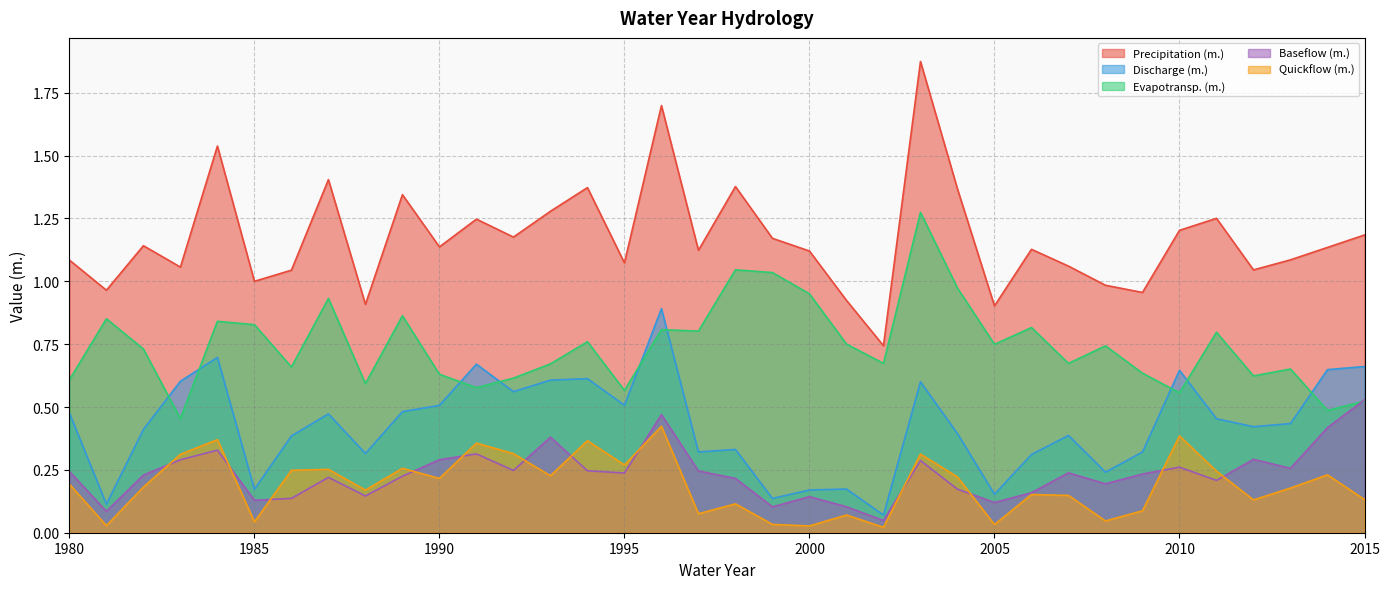

At 1990, list the series in order from smallest to largest.

Quickflow (m.), Baseflow (m.), Discharge (m.), Evapotransp. (m.), Precipitation (m.)